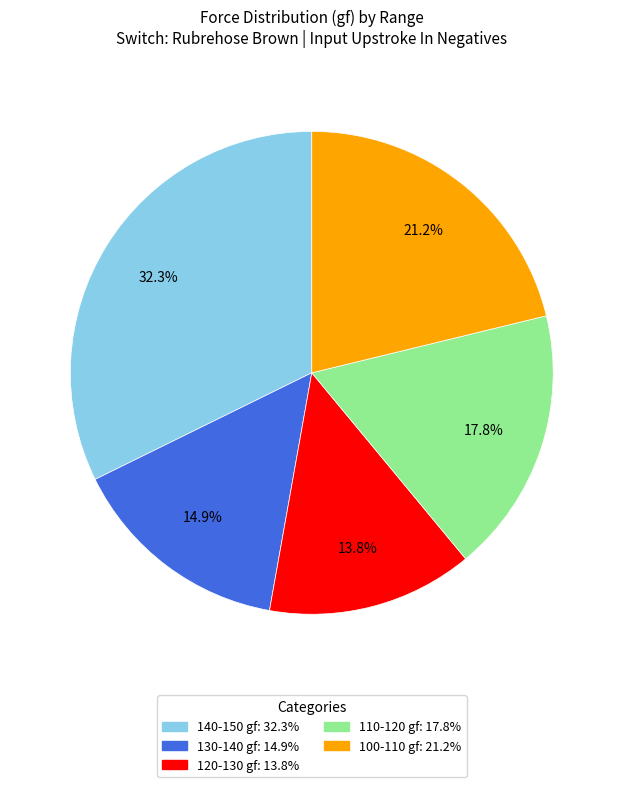

Is there a majority slice in this chart?

No